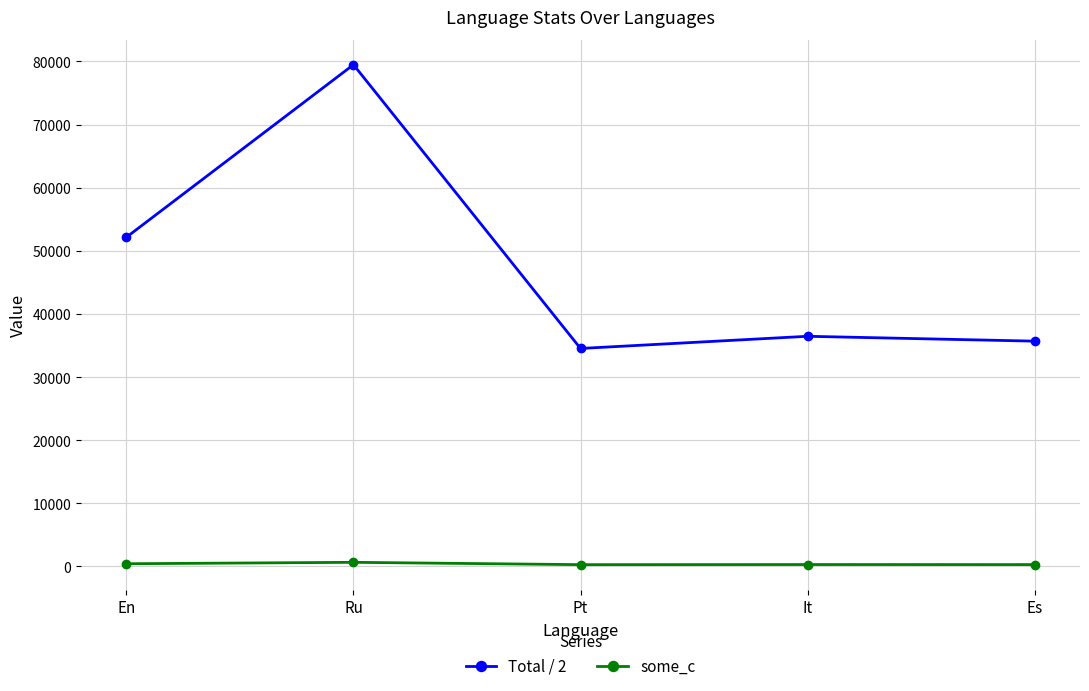

The Total / 2 series shows 52154.5 at En. True or false?

True